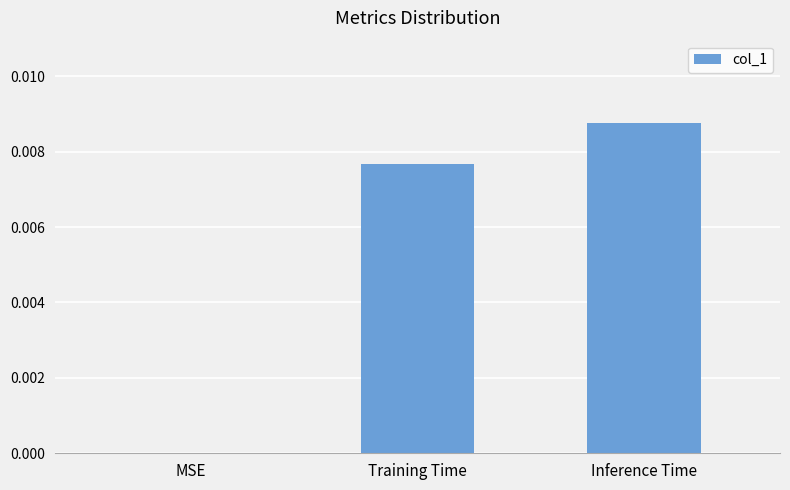

Between MSE and Inference Time, which is larger?

Inference Time